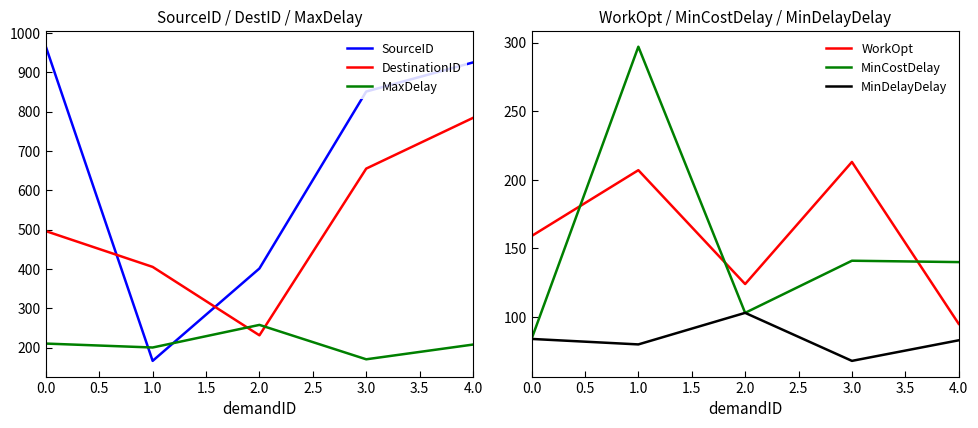

What is the difference between the second highest and minimum values in the MinCostDelay series?

57